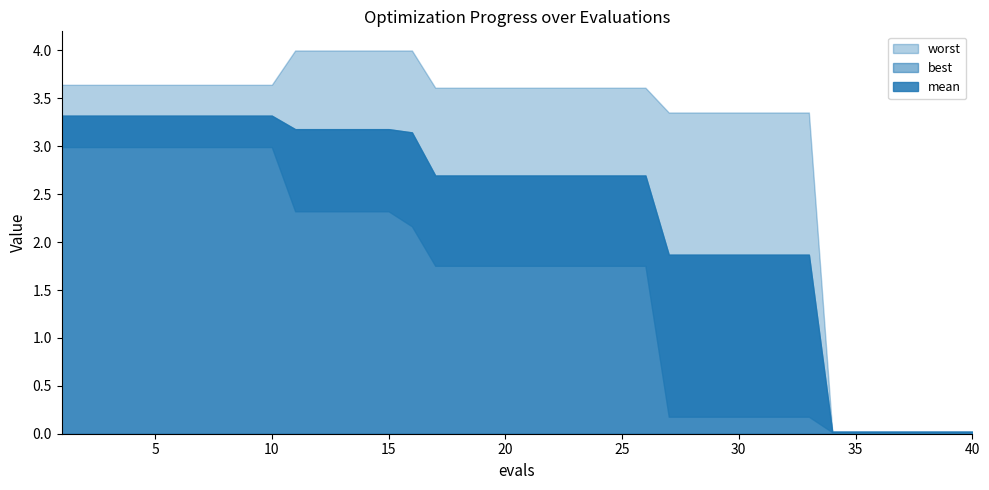

At how many categories does at least one series exceed 0?

40